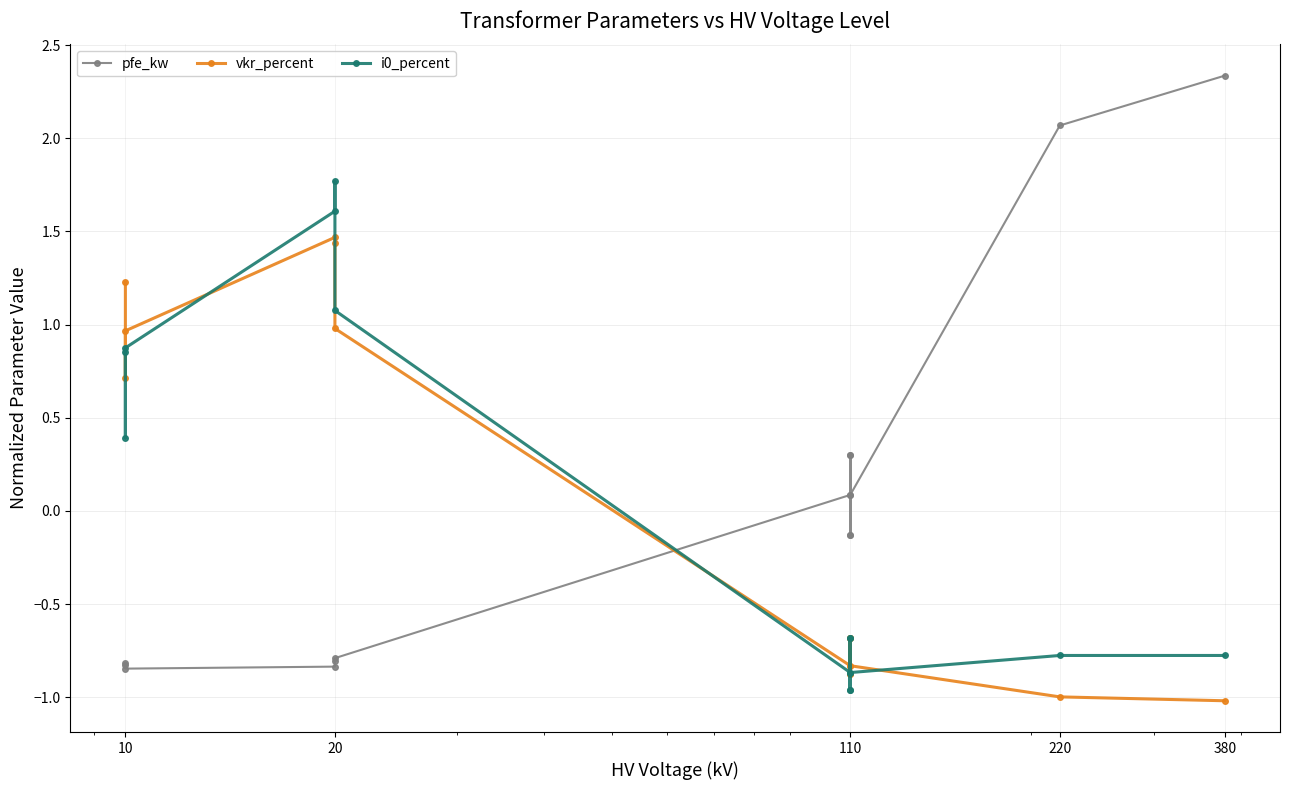

What is the label of the 13th point from the right?

20